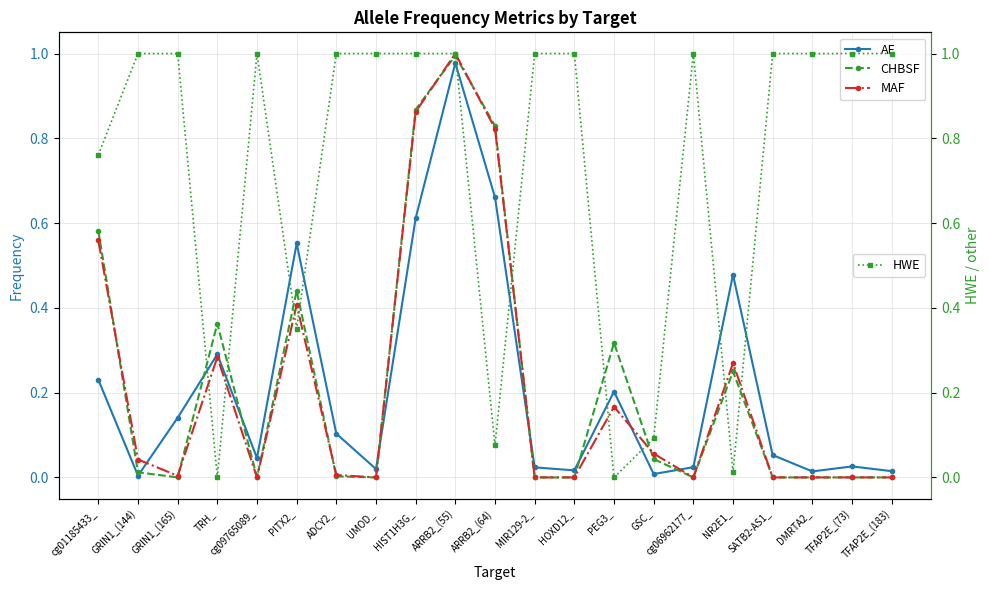

What is the total value across all series at NR2E1_?

1.0